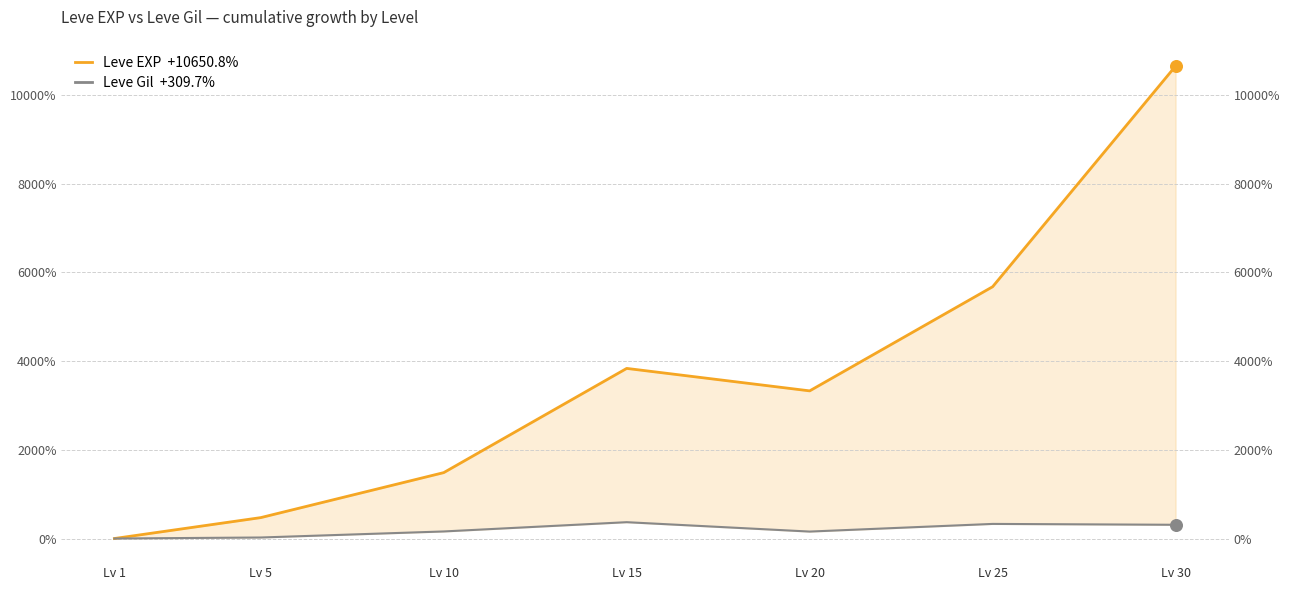

What are all the series names shown in the legend?

Leve EXP  +10650.8%, Leve Gil  +309.7%